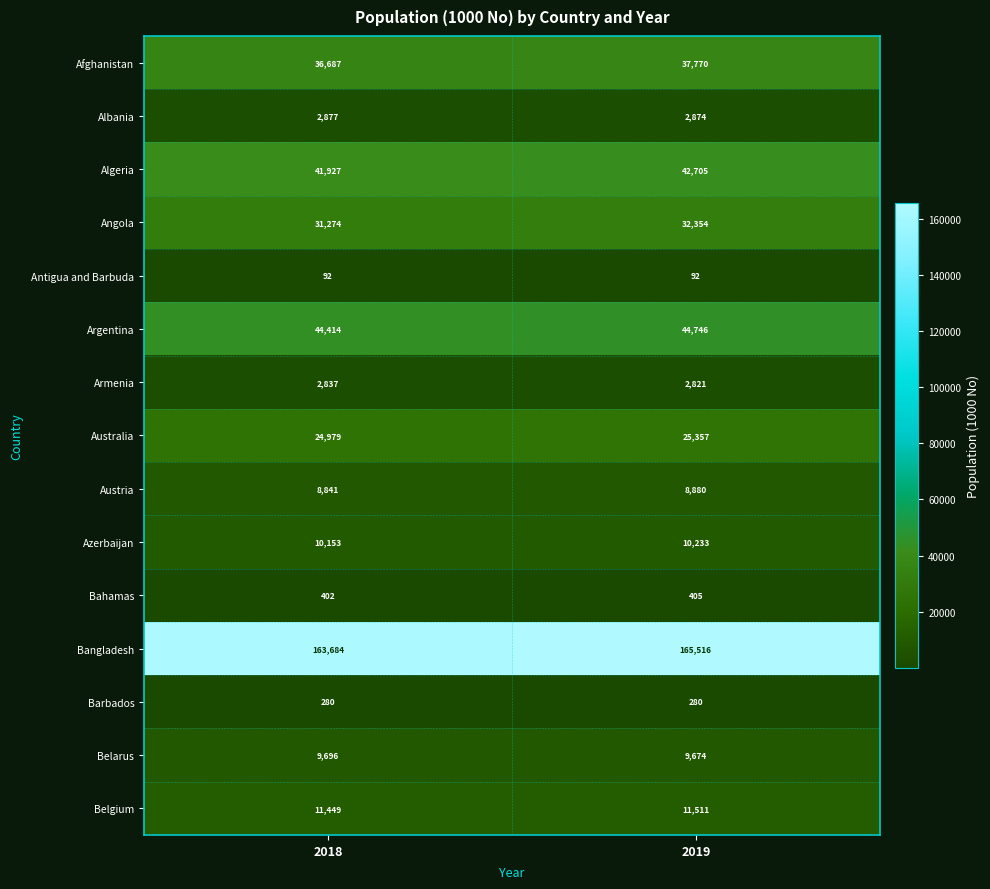

What is the smallest value displayed?

92